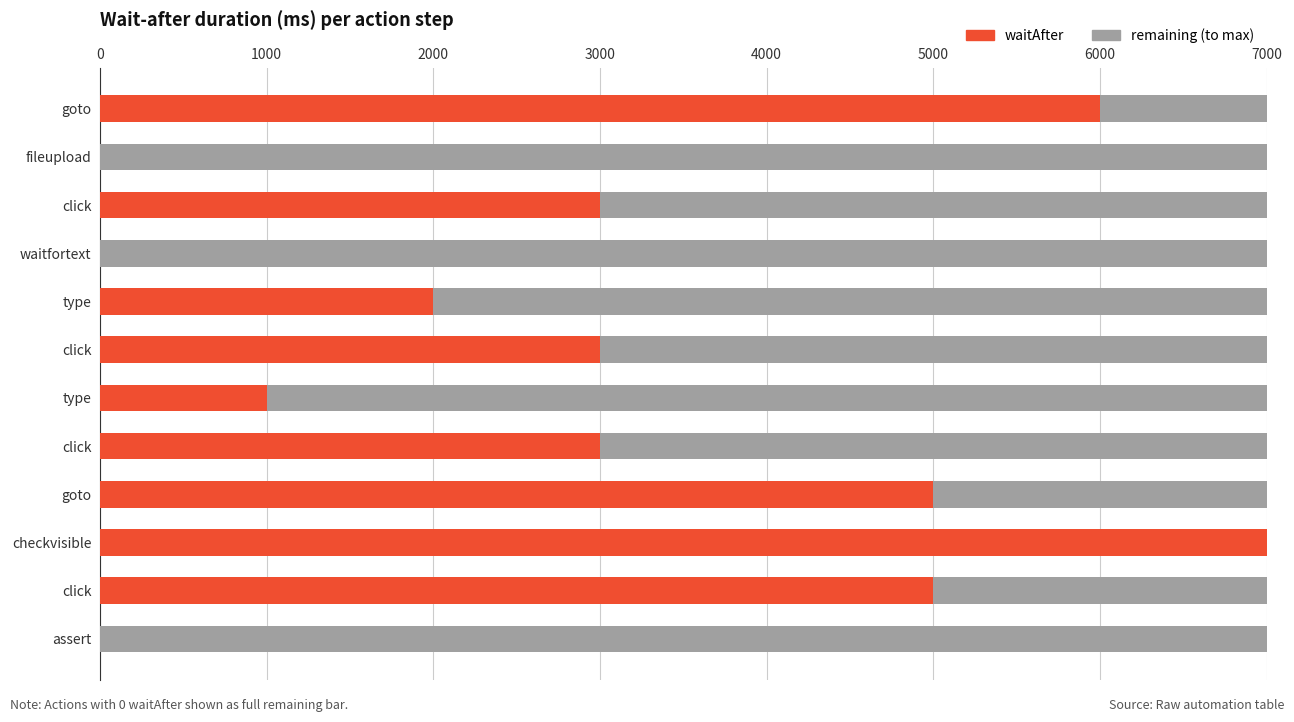

How many distinct data groups are displayed?

2